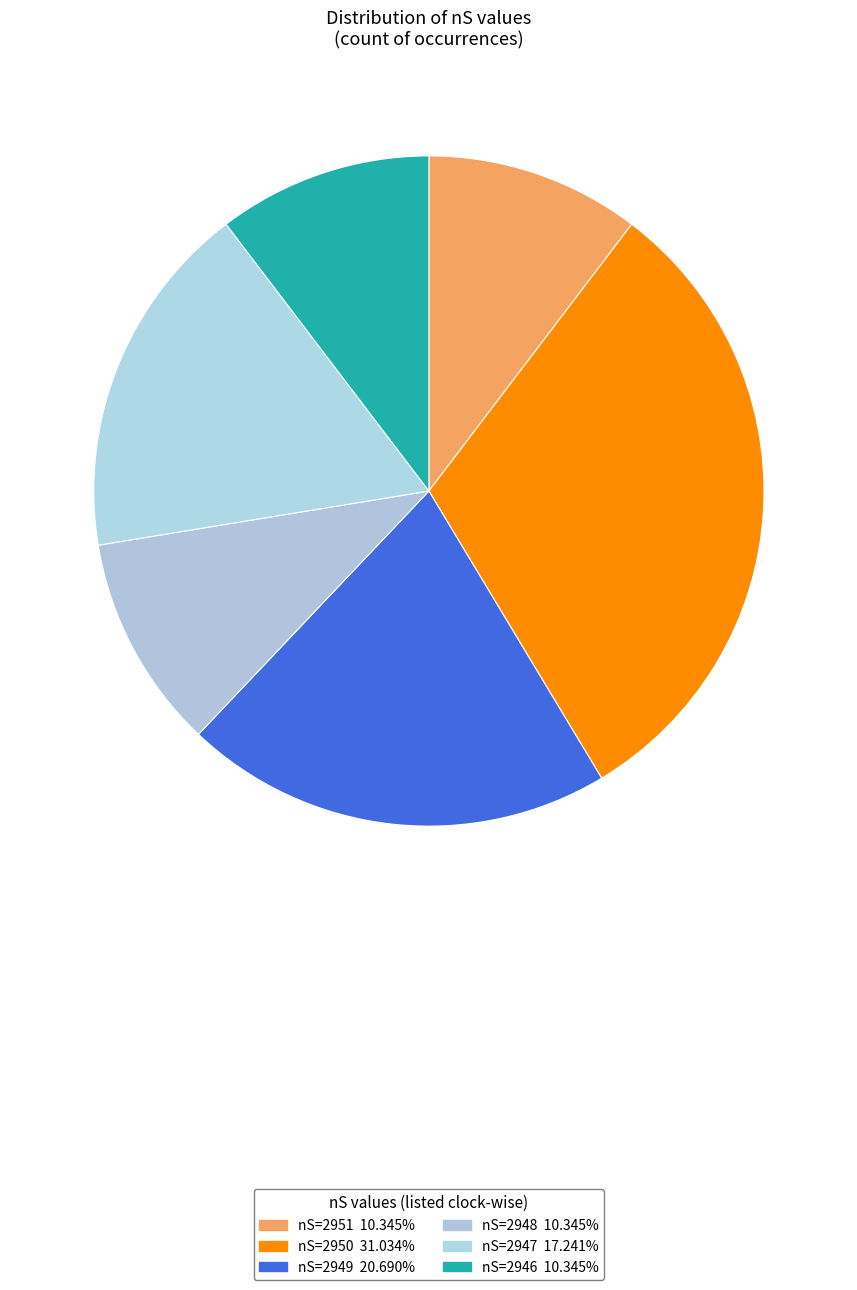

Count the number of slices in the pie.

6